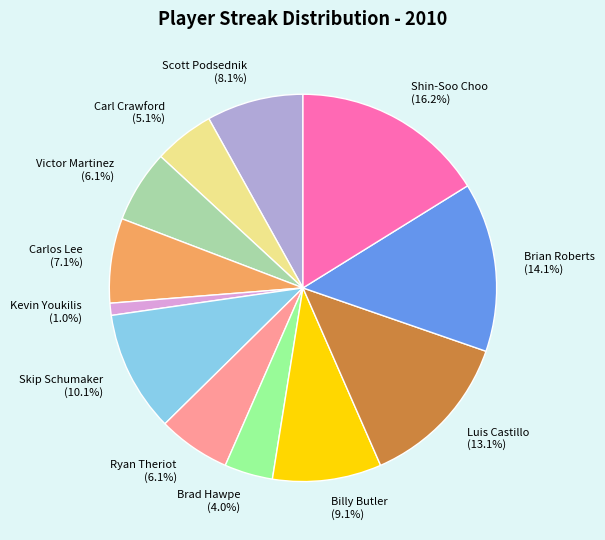

Count the number of slices in the pie.

12